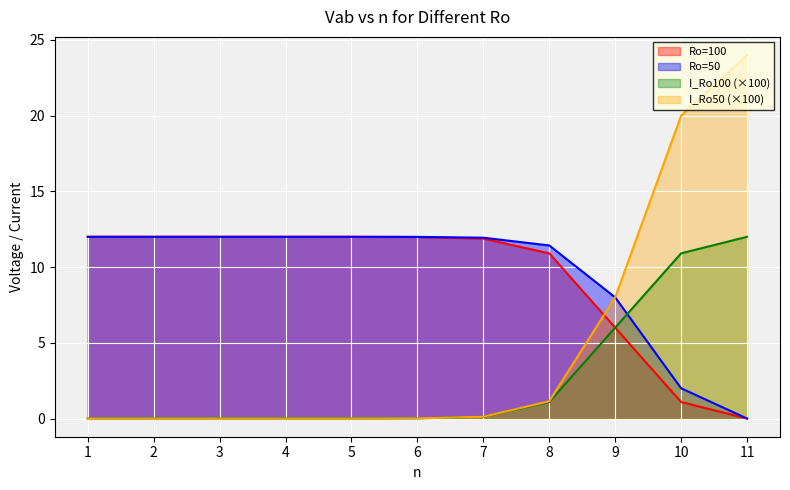

How many lines are shown in the chart?

4